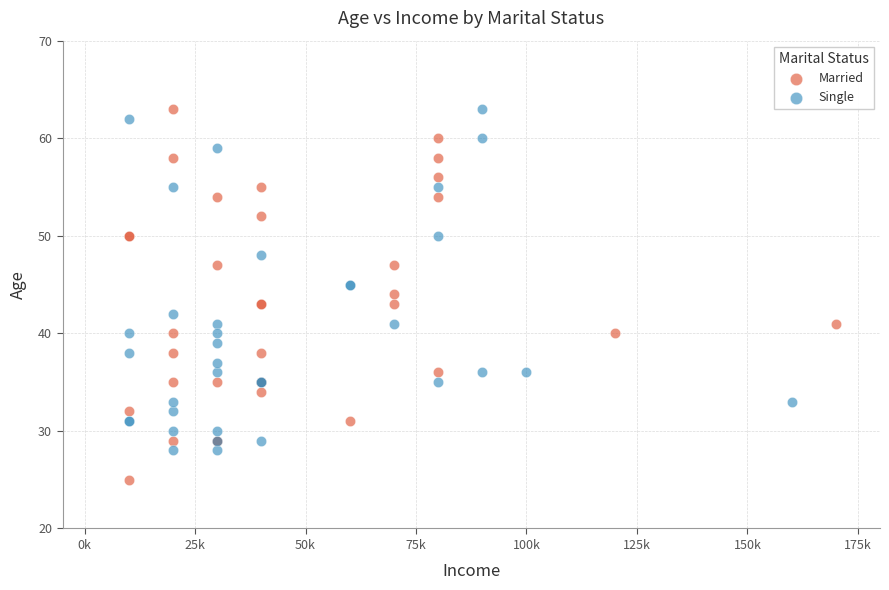

Which series reaches the minimum Y coordinate?

Married